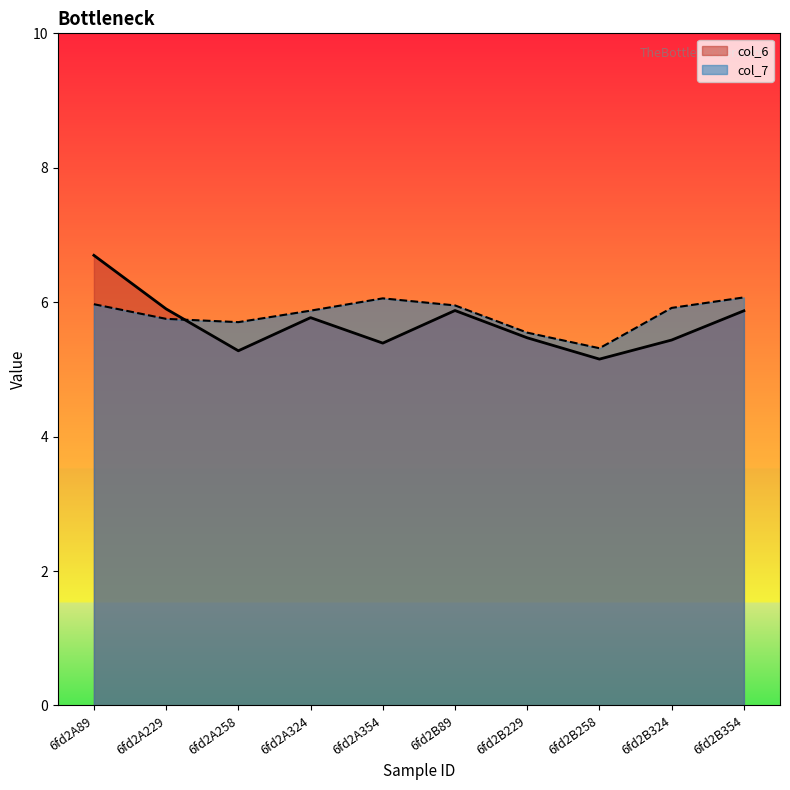

Reading left to right, list all the values displayed in this chart.

col_6: 6fd2A89=6.7	6fd2A229=5.9	6fd2A258=5.3	6fd2A324=5.8	6fd2A354=5.4	6fd2B89=5.9	6fd2B229=5.5	6fd2B258=5.2	6fd2B324=5.4	6fd2B354=5.9
col_7: 6fd2A89=6.0	6fd2A229=5.8	6fd2A258=5.7	6fd2A324=5.9	6fd2A354=6.1	6fd2B89=6.0	6fd2B229=5.5	6fd2B258=5.3	6fd2B324=5.9	6fd2B354=6.1